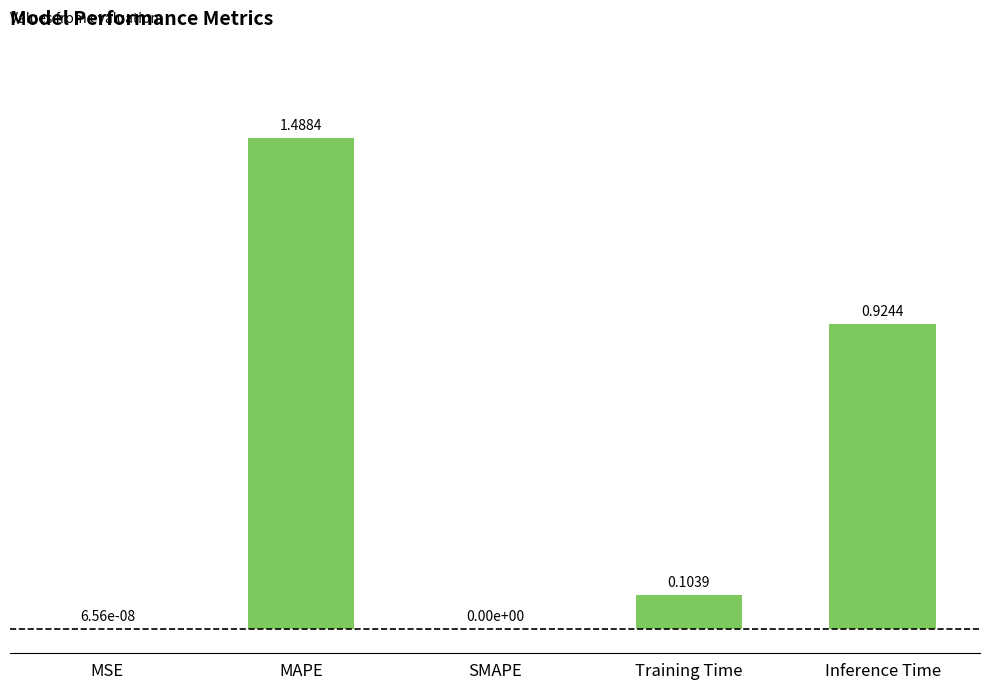

At which category does the chart reach its peak across all series?

MAPE